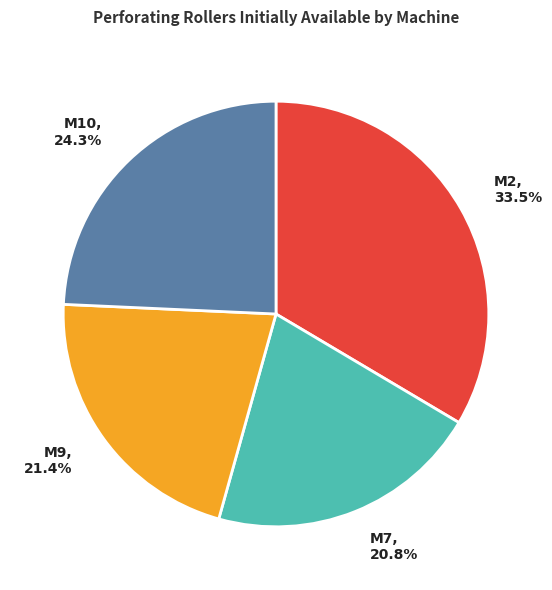

How many slices are in this pie chart?

4